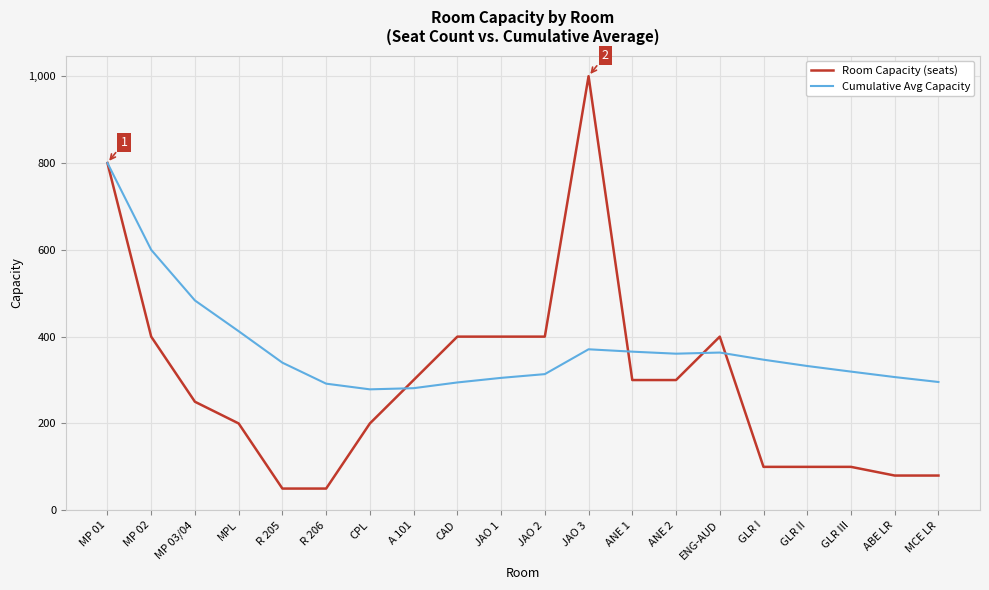

Which series changed the most between JAO 2 and MCE LR?

Room Capacity (seats)